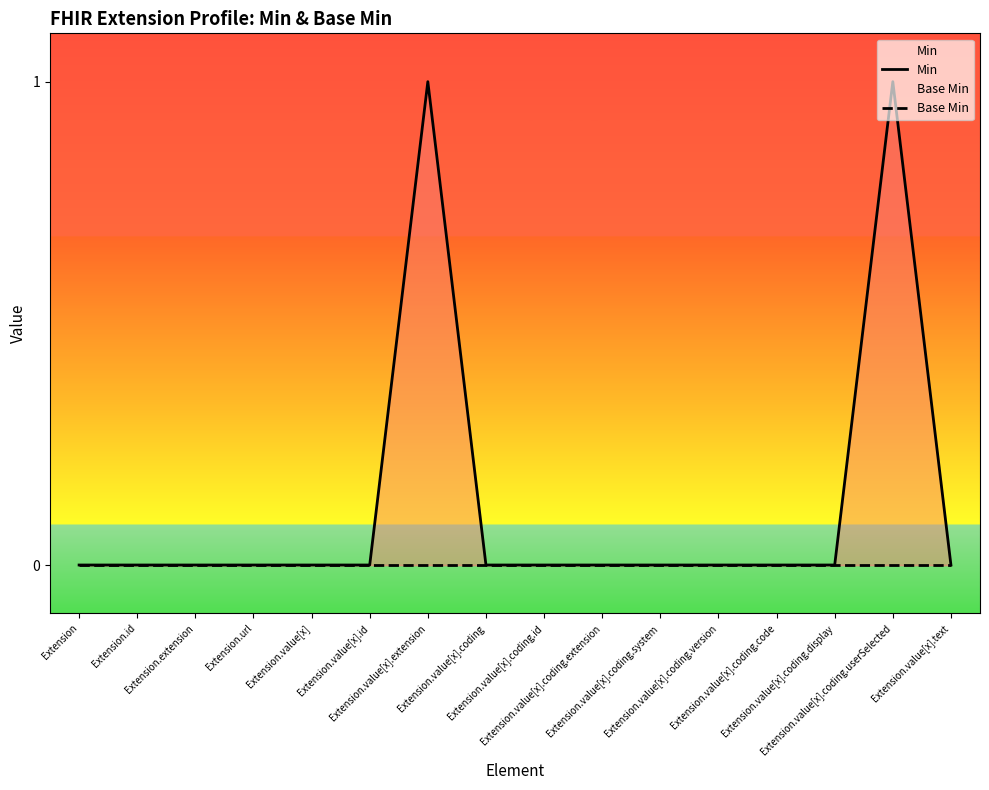

What is the difference between the maximum and minimum values in the Min series?

1